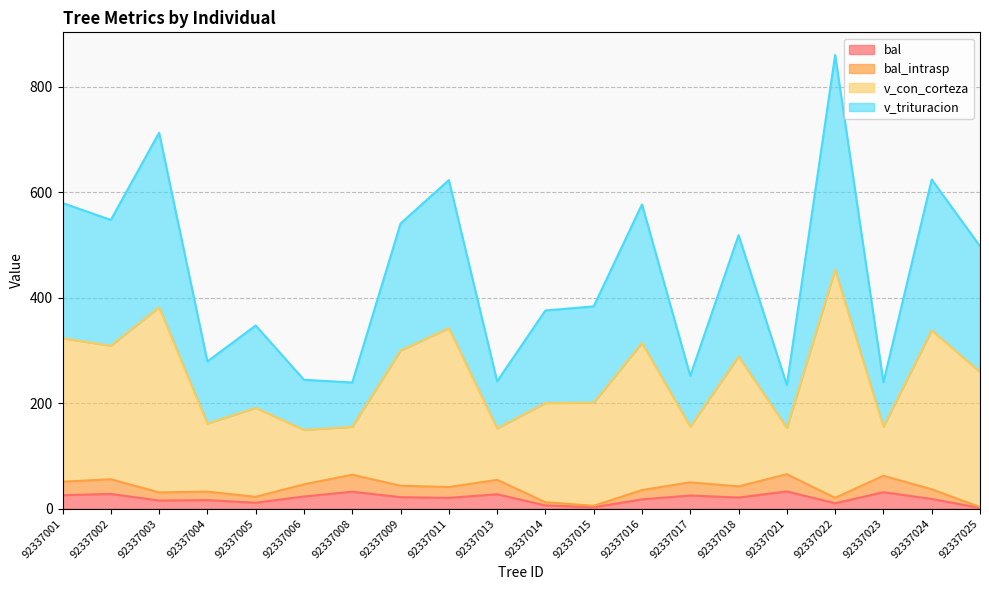

Between 92337002 and 92337003, which series saw the biggest shift?

v_con_corteza